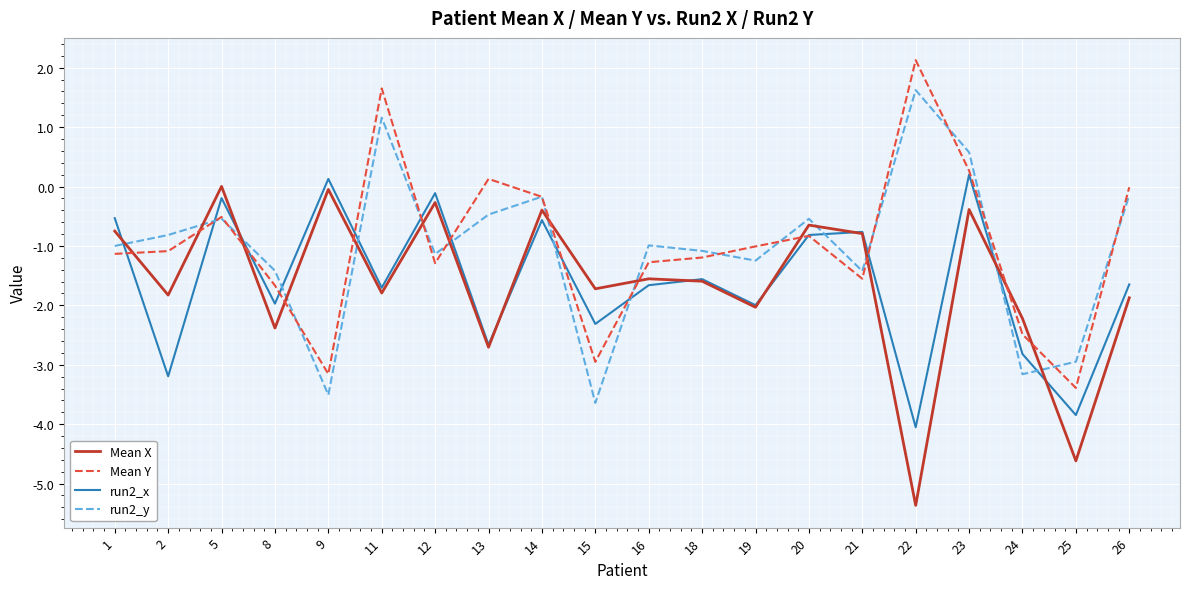

At which label does Mean Y reach its peak?

22